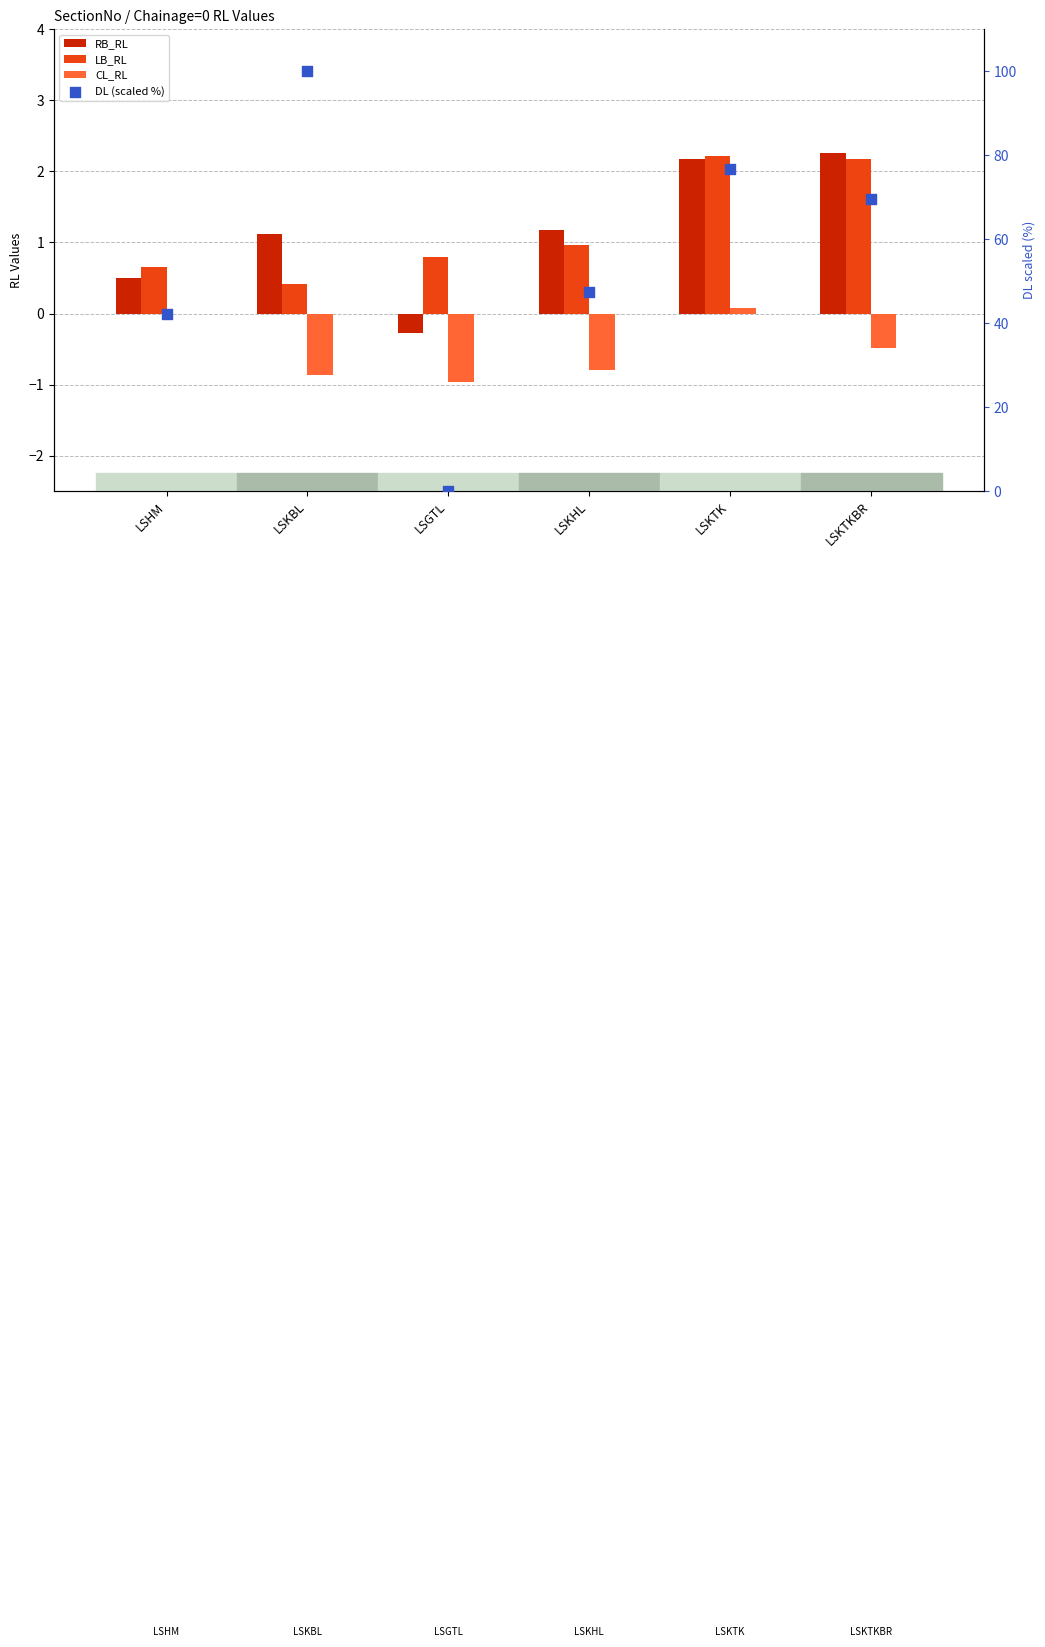

What is the total value across all series at LSGTL?

-0.4